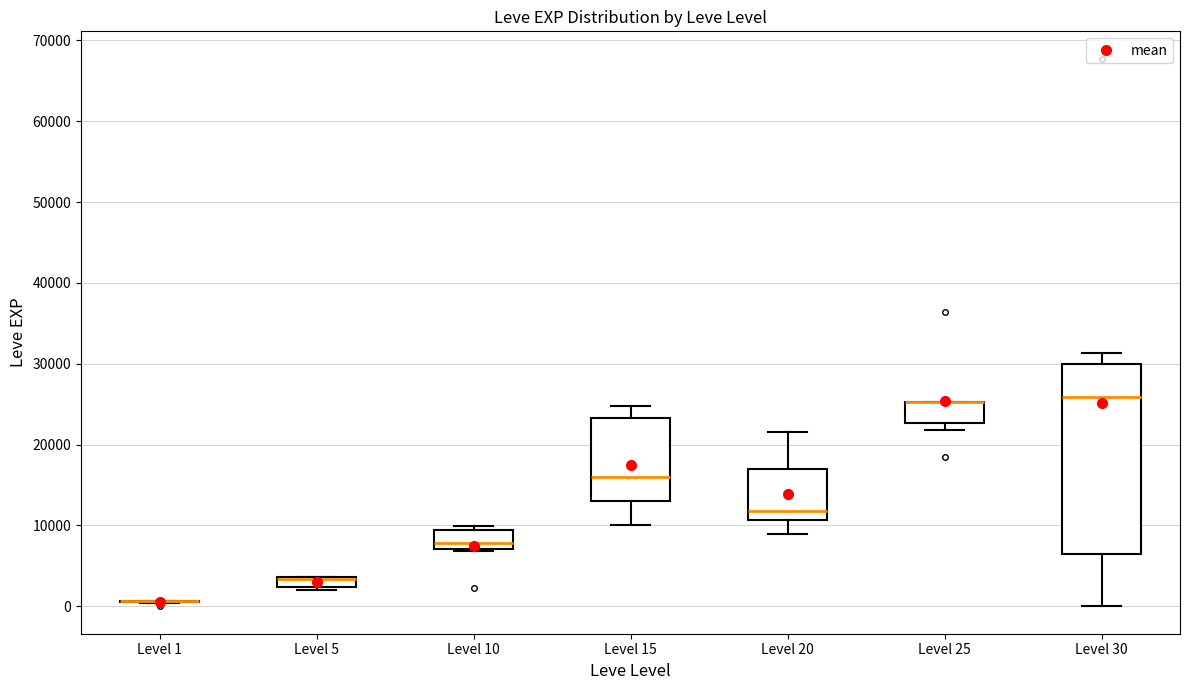

Where is the lower edge of the box for Level 25 on the y-axis? The values are not printed on the chart, so give them approximately, as read against the axis.

23000